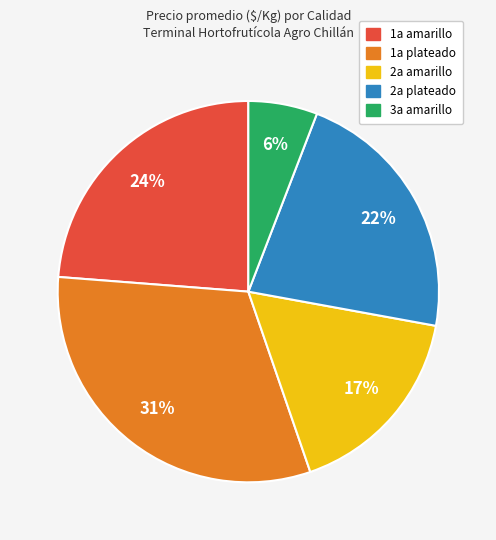

To the nearest percent, what portion does 1a amarillo represent?

24%